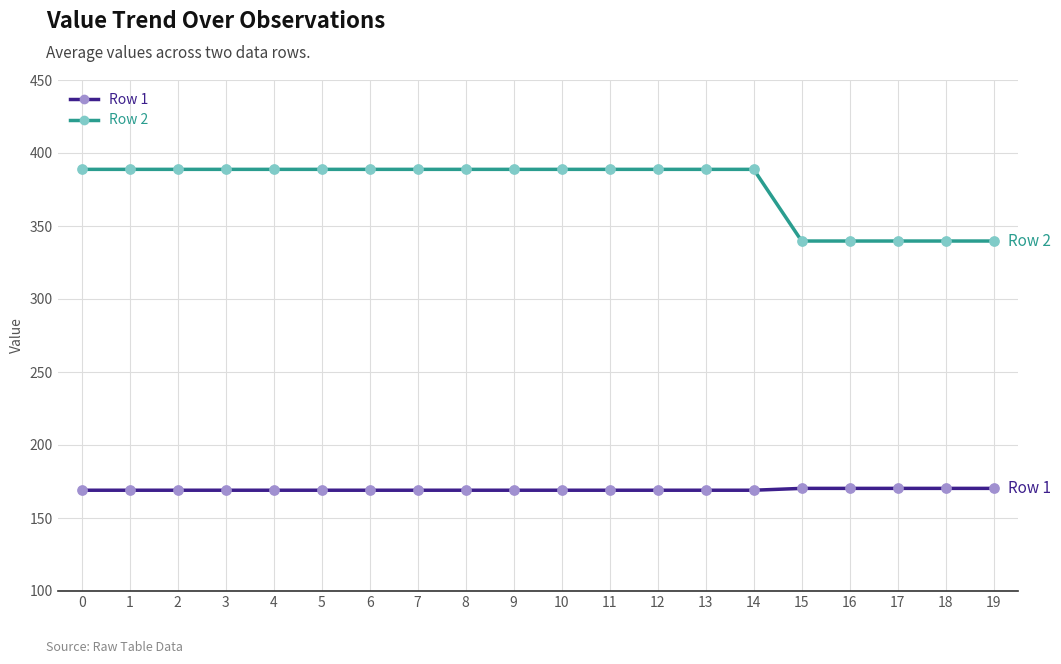

Is the value of Row 1 at 18 greater than the value of Row 2 at 10?

No